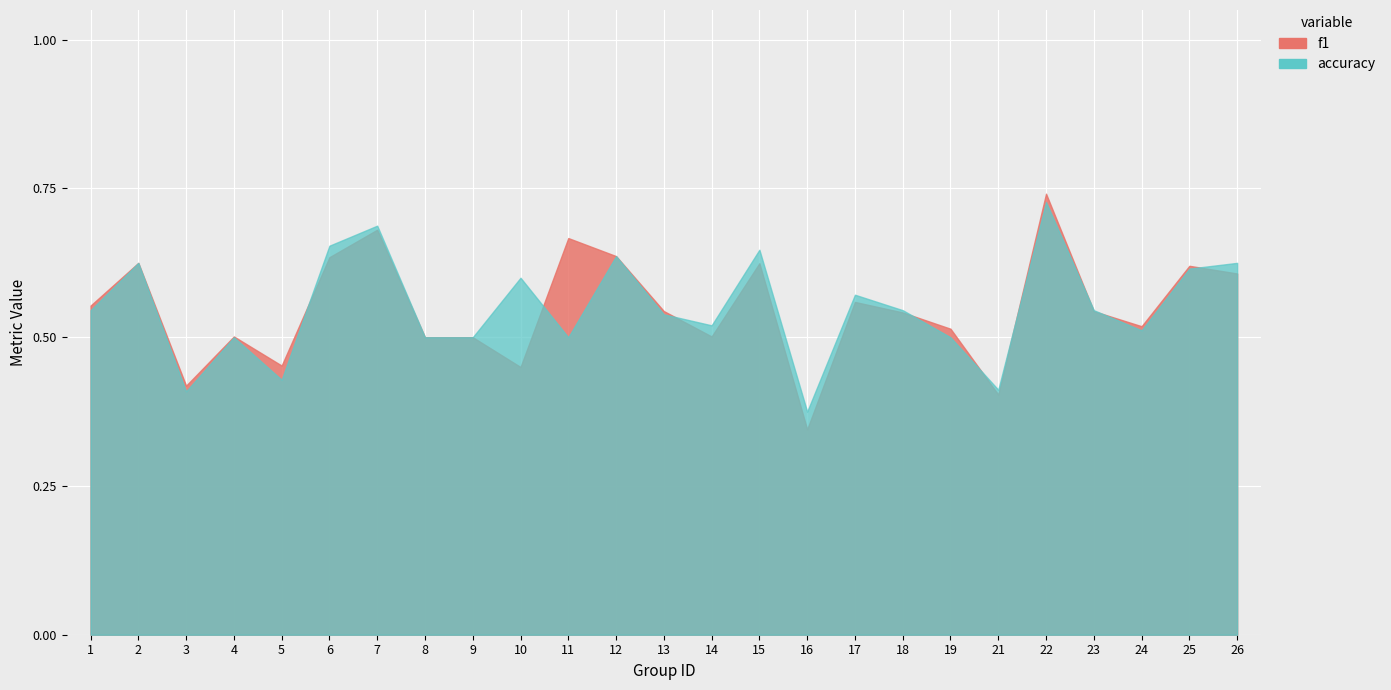

True or false: accuracy and f1 cross at least once.

True